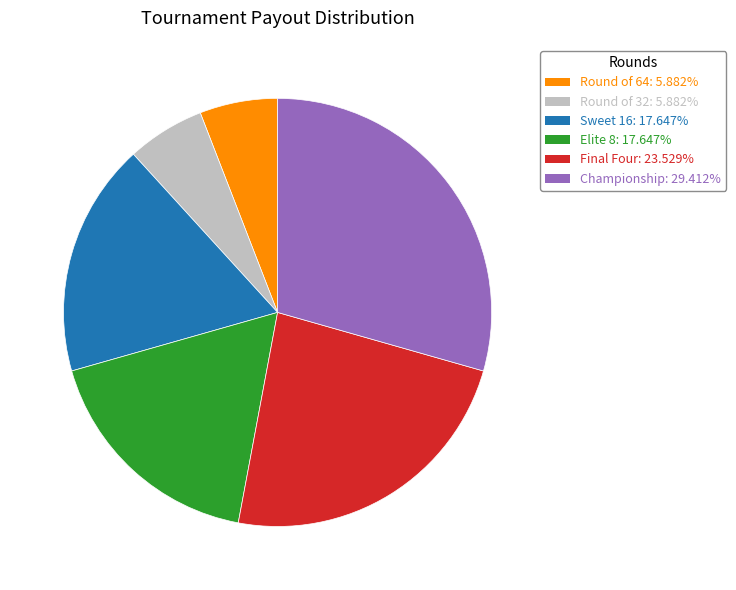

Is the sum of Sweet 16 and Elite 8 greater than half?

No